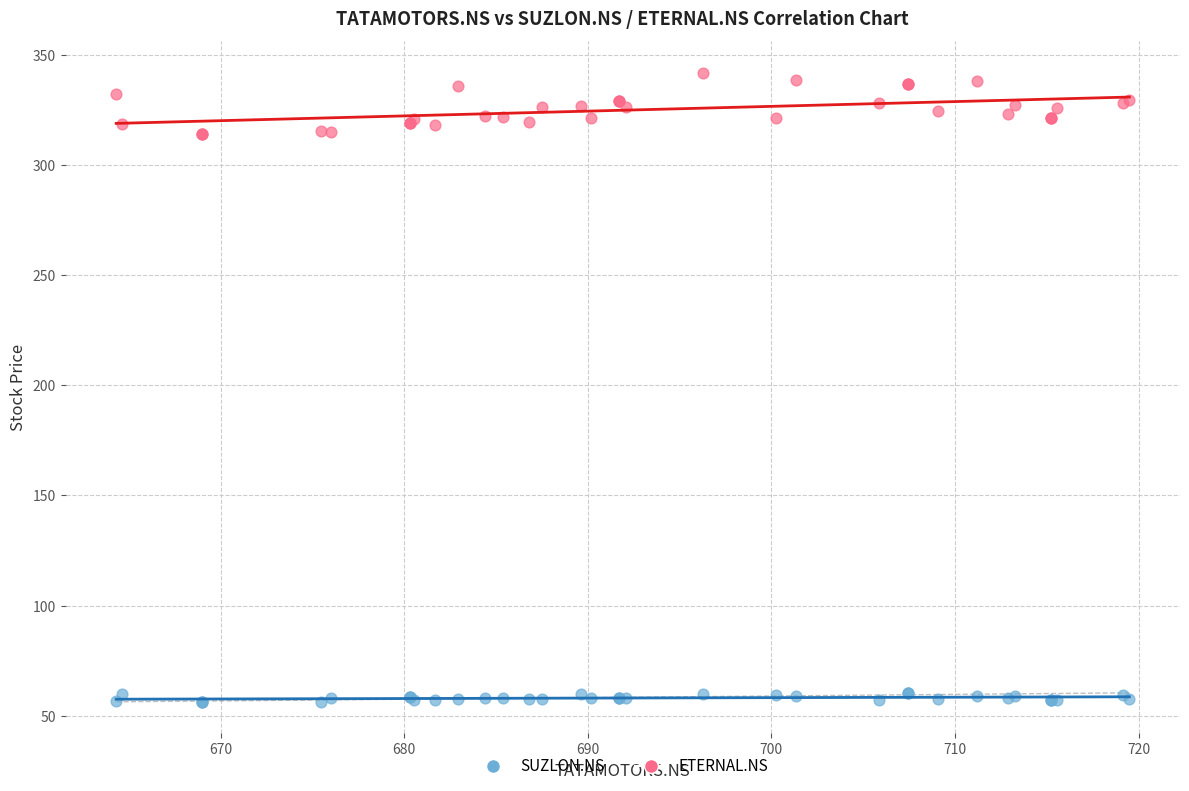

Which series reaches the minimum Y coordinate?

SUZLON.NS